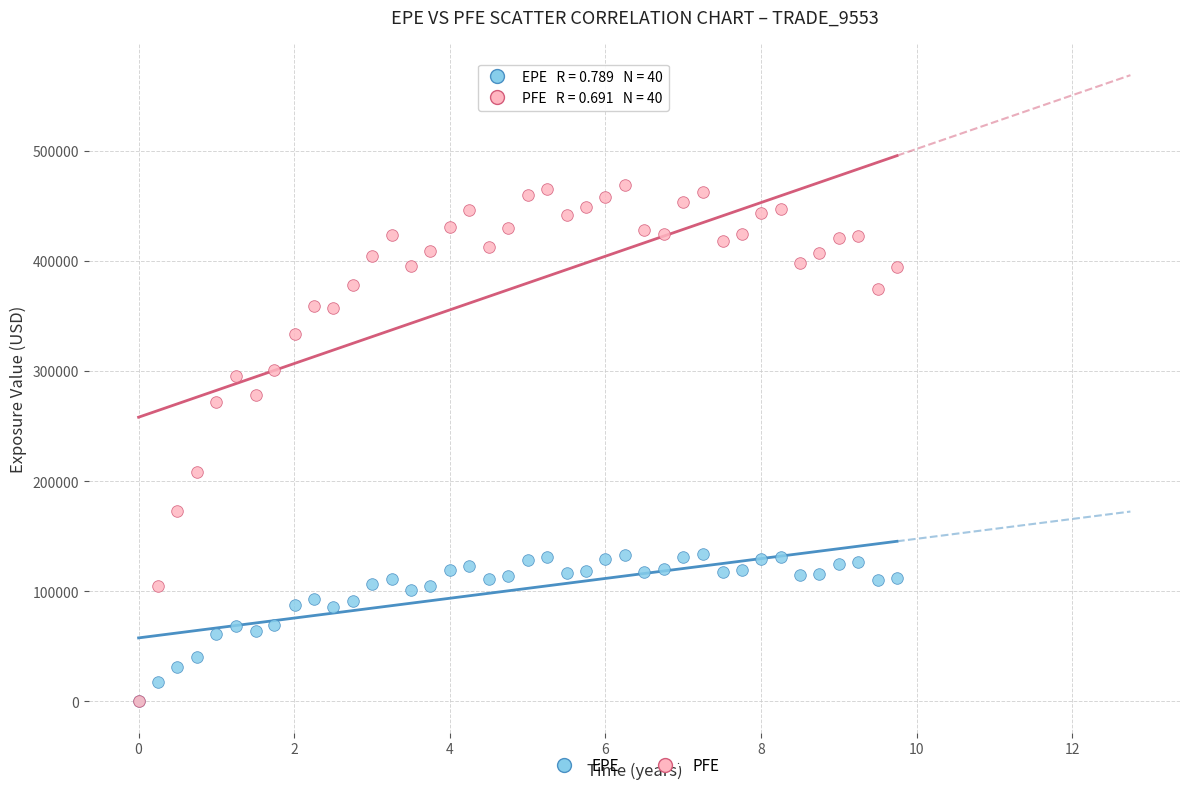

What are all the series names shown in the legend?

EPE, PFE